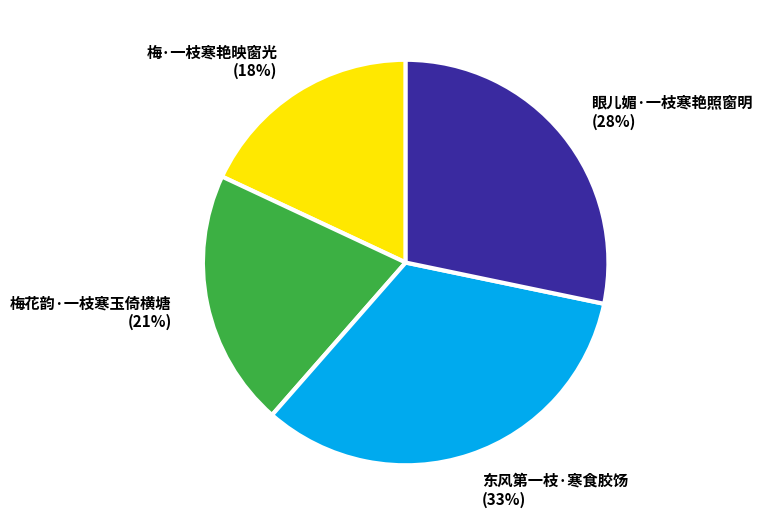

Does 梅·一枝寒艳映窗光 represent more than half of the total?

No